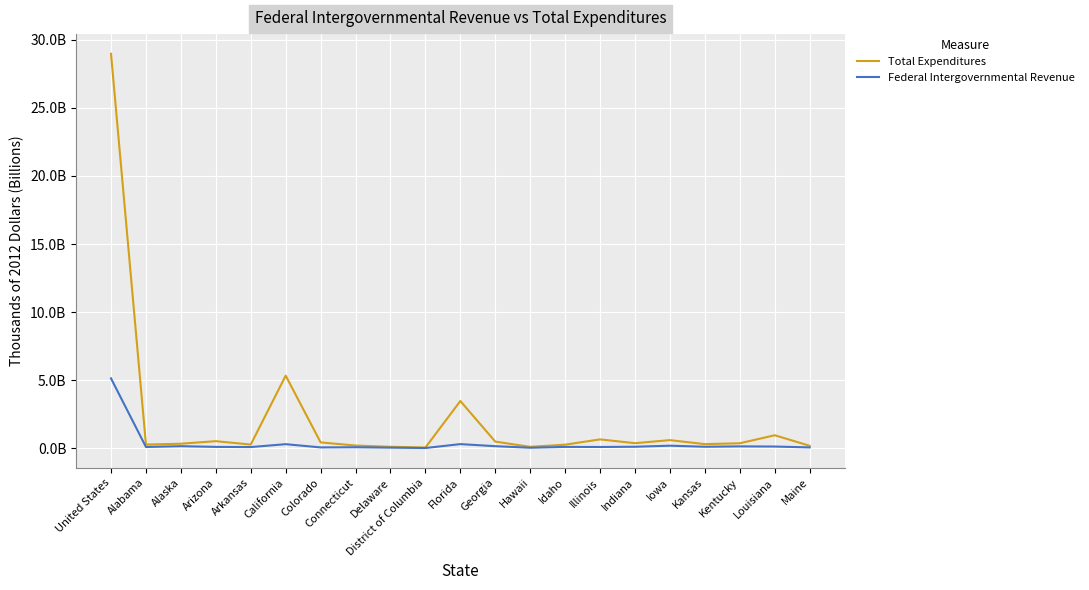

What are all the series names shown in the legend?

Total Expenditures, Federal Intergovernmental Revenue